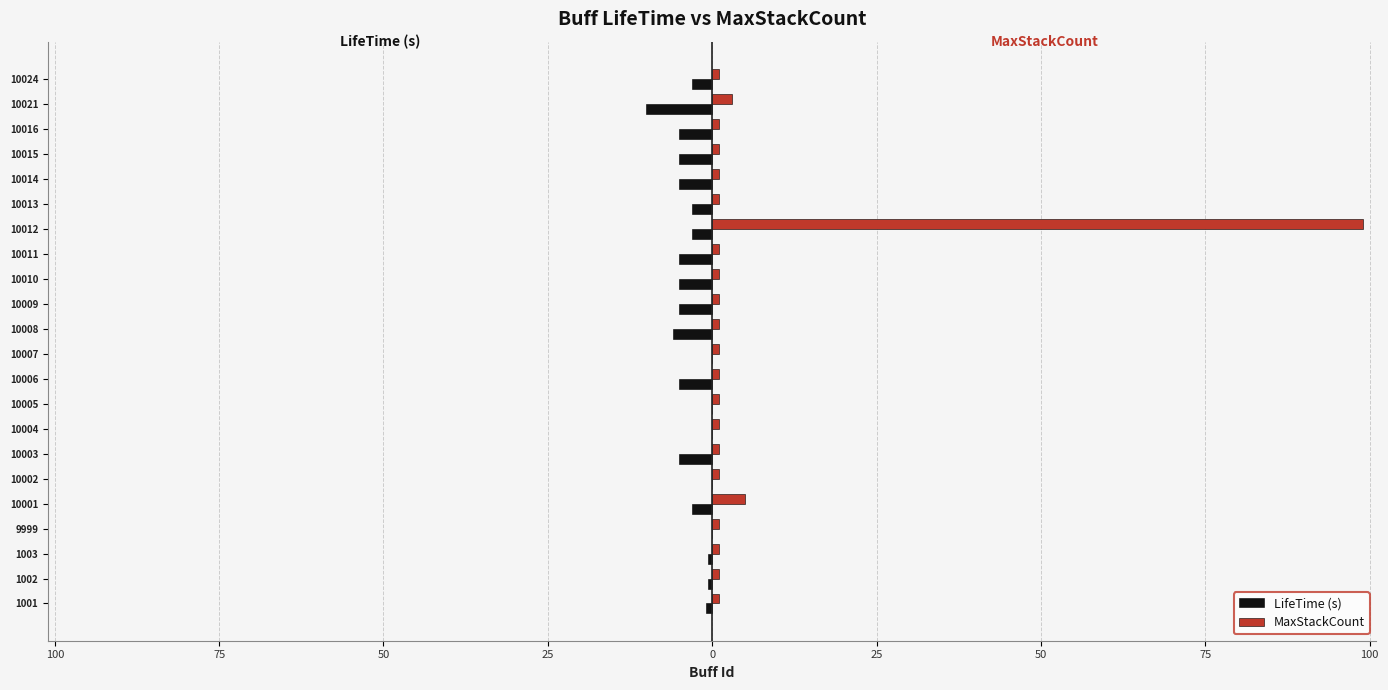

What are all the series names shown in the legend?

LifeTime (s), MaxStackCount